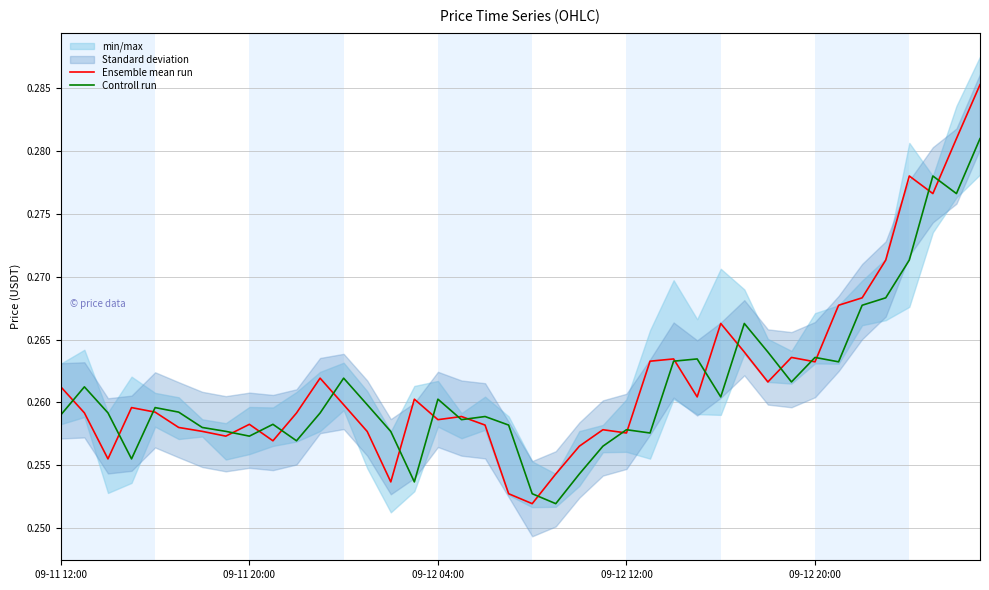

True or false: Ensemble mean run has a value of 0.3 at 09-11 20:00.

True